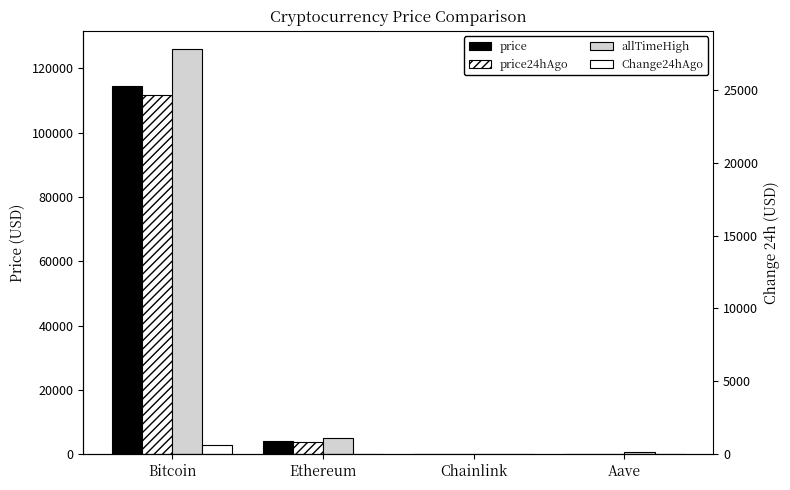

Is it true that price24hAgo equals 18.0 at Chainlink?

True